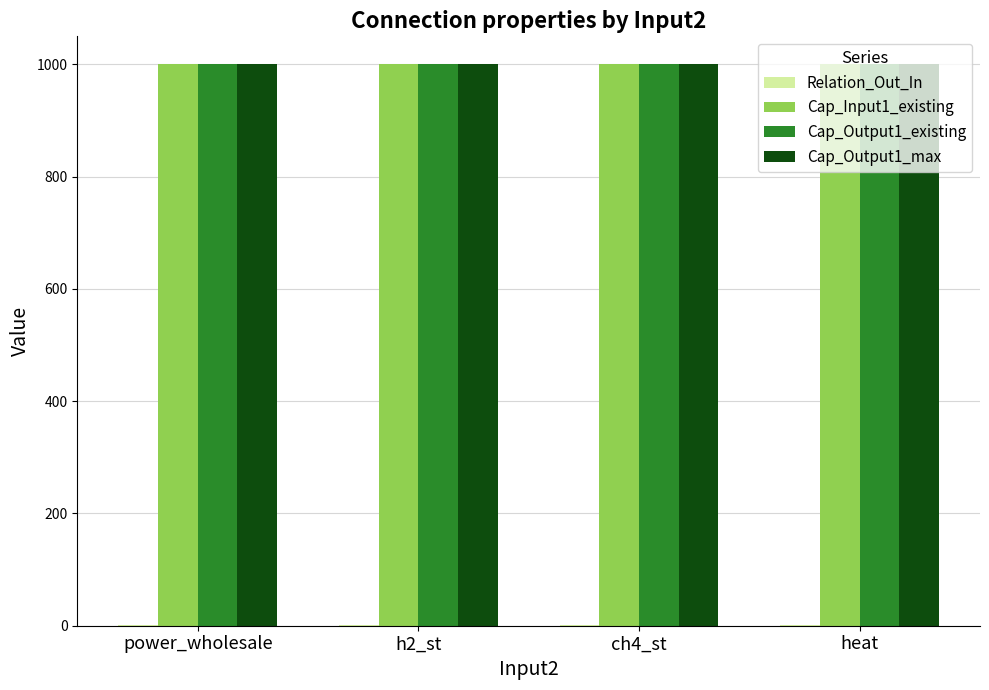

What is the maximum value shown in the chart?

1000.0